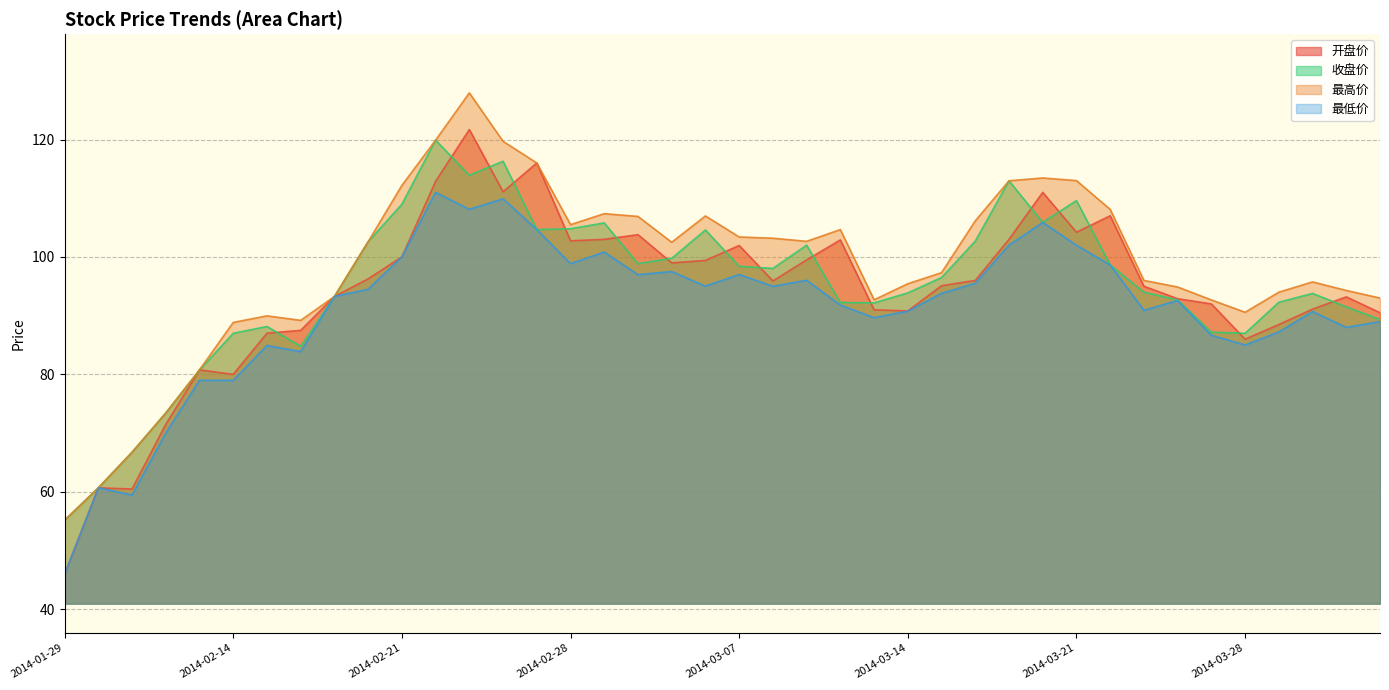

What is the sum of the 最高价 values at 2014-02-10 and 2014-02-25?

201.4